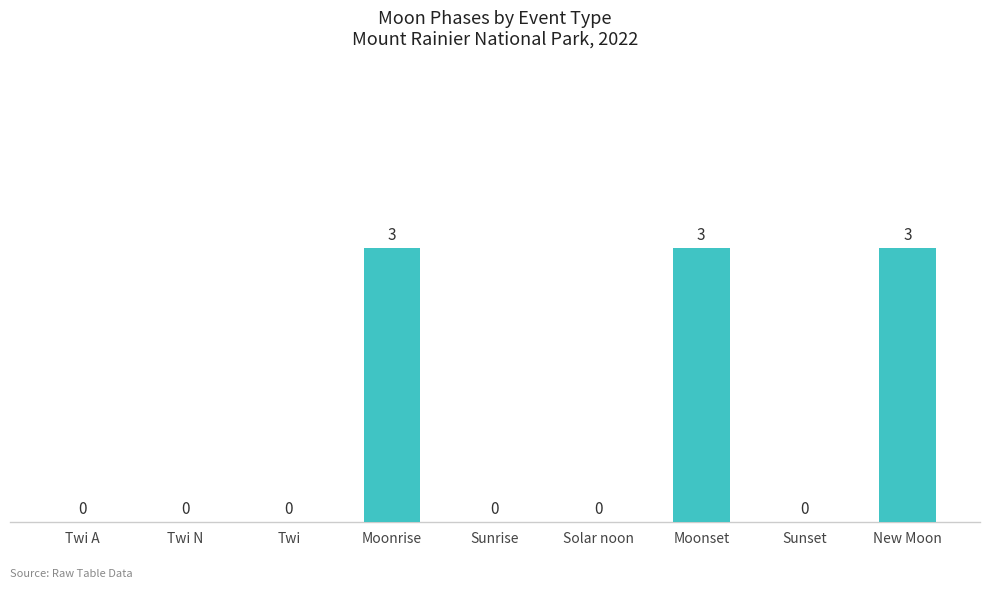

Between Twi and Moonset, which is larger?

Moonset